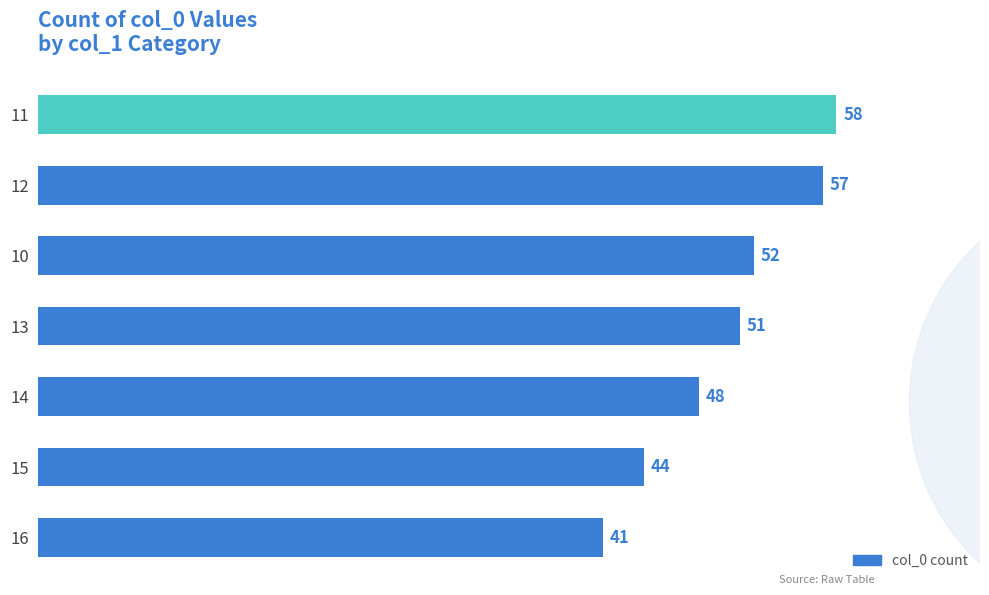

What is the greatest value displayed?

58